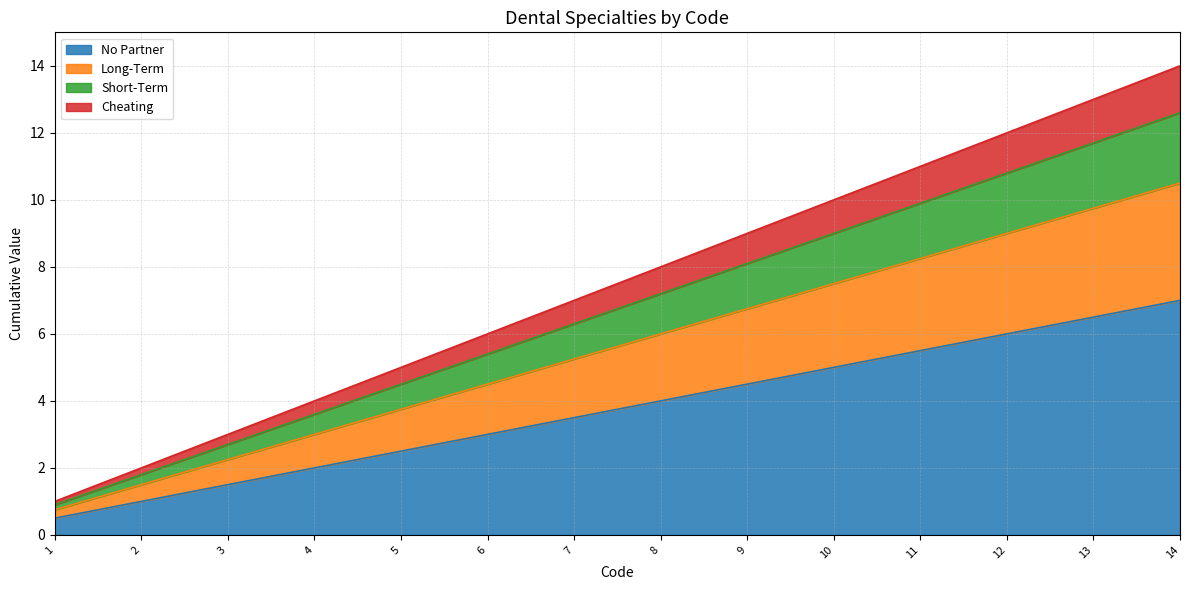

Is it true that No Partner equals 2.5 at 5?

True